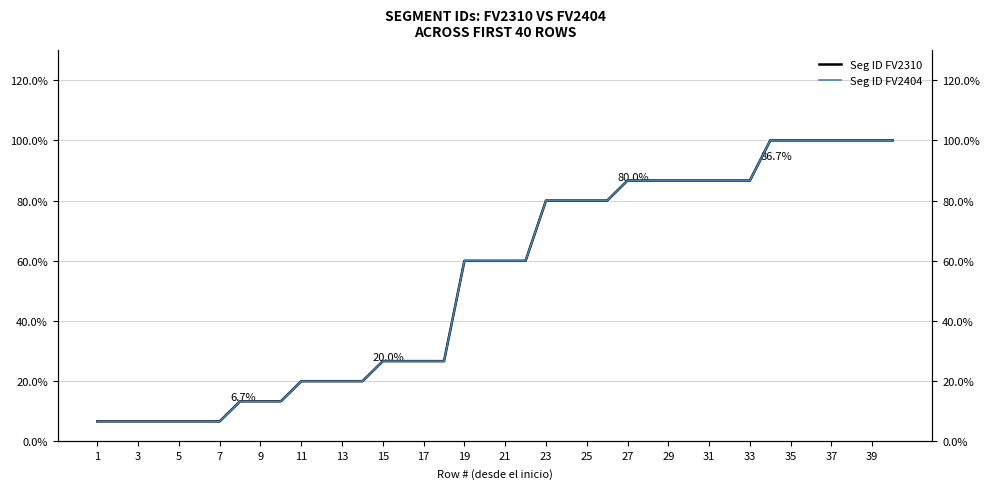

Which series has the widest spread of values?

Seg ID FV2310